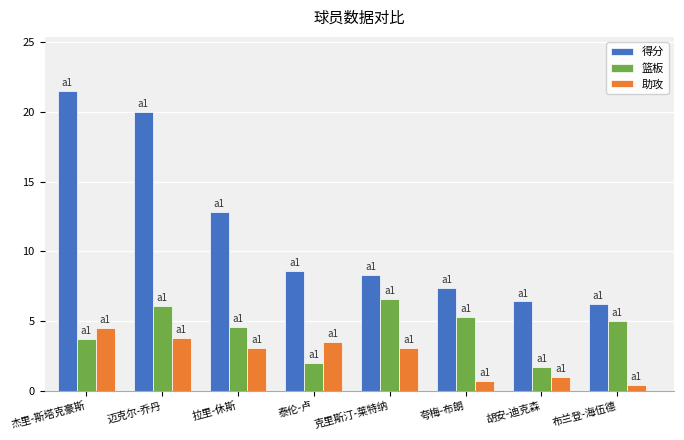

Are the bars horizontal?

No